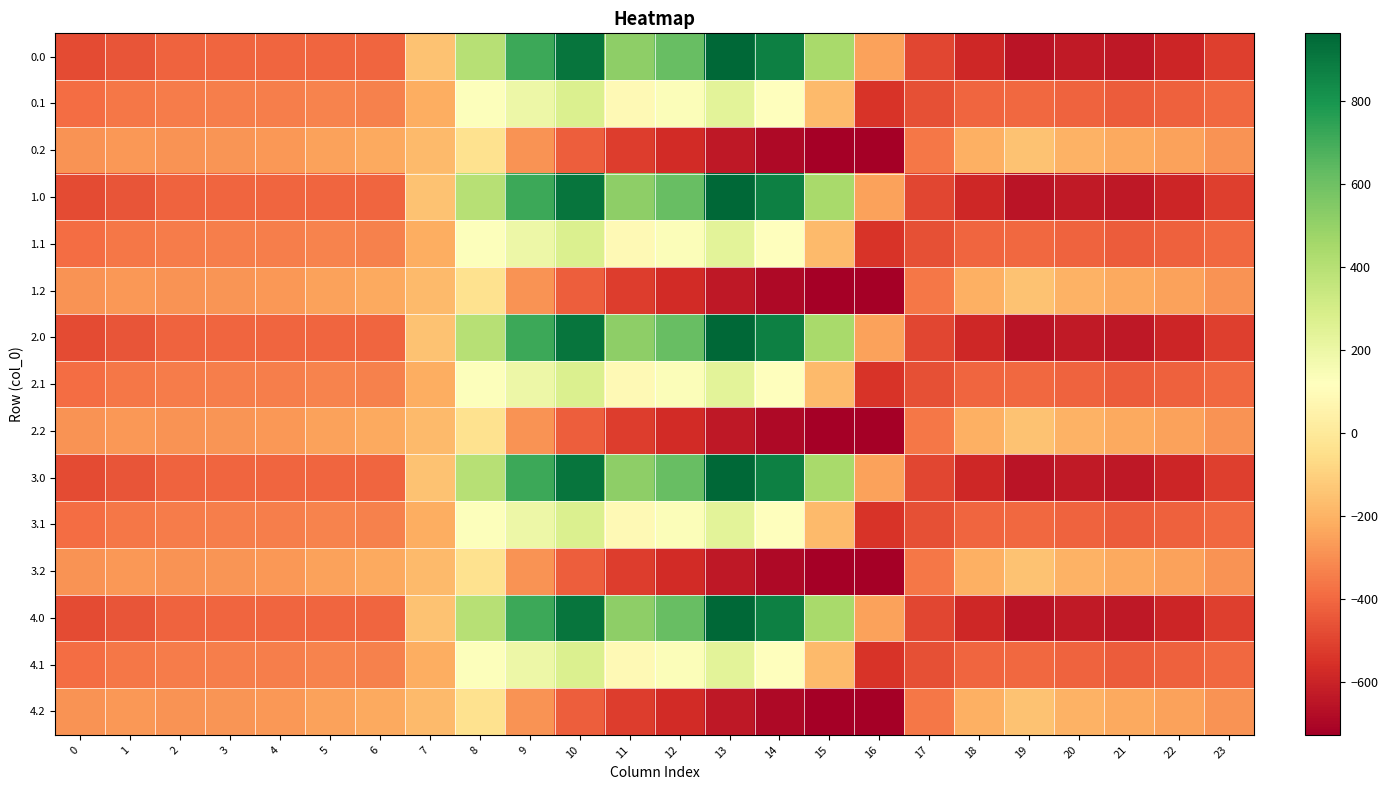

Reading left to right, list all the values displayed in this chart.

0.0: 0=-482.0	1=-449.5	2=-410.3	3=-404.4	4=-404.9	5=-403.8	6=-408.0	7=-150.1	8=395.3	9=716.9	10=916.2	11=516.0	12=619.4	13=962.7	14=870.3	15=443.0	16=-250.9	17=-494.8	18=-586.7	19=-649.2	20=-629.9	21=-638.4	22=-592.3	23=-511.3
0.1: 0=-384.6	1=-361.1	2=-347.9	3=-342.7	4=-339.6	5=-325.7	6=-332.2	7=-217.1	8=125.2	9=191.1	10=274.1	11=87.0	12=134.6	13=241.5	14=113.7	15=-173.1	16=-547.3	17=-466.6	18=-405.4	19=-400.2	20=-414.5	21=-432.4	22=-419.9	23=-399.4
0.2: 0=-287.1	1=-272.7	2=-285.5	3=-281.0	4=-274.4	5=-245.0	6=-228.8	7=-176.6	8=-35.3	9=-288.5	10=-423.5	11=-520.6	12=-571.2	13=-640.4	14=-687.4	15=-725.8	16=-726.6	17=-362.4	18=-210.0	19=-151.0	20=-199.2	21=-226.4	22=-247.4	23=-287.5
1.0: 0=-482.0	1=-449.5	2=-410.3	3=-404.4	4=-404.9	5=-403.8	6=-408.0	7=-150.1	8=395.3	9=716.9	10=916.2	11=516.0	12=619.4	13=962.7	14=870.3	15=443.0	16=-250.9	17=-494.8	18=-586.7	19=-649.2	20=-629.9	21=-638.4	22=-592.3	23=-511.3
1.1: 0=-384.6	1=-361.1	2=-347.9	3=-342.7	4=-339.6	5=-325.7	6=-332.2	7=-217.1	8=125.2	9=191.1	10=274.1	11=87.0	12=134.6	13=241.5	14=113.7	15=-173.1	16=-547.3	17=-466.6	18=-405.4	19=-400.2	20=-414.5	21=-432.4	22=-419.9	23=-399.4
1.2: 0=-287.1	1=-272.7	2=-285.5	3=-281.0	4=-274.4	5=-245.0	6=-228.8	7=-176.6	8=-35.3	9=-288.5	10=-423.5	11=-520.6	12=-571.2	13=-640.4	14=-687.4	15=-725.8	16=-726.6	17=-362.4	18=-210.0	19=-151.0	20=-199.2	21=-226.4	22=-247.4	23=-287.5
2.0: 0=-482.0	1=-449.5	2=-410.3	3=-404.4	4=-404.9	5=-403.8	6=-408.0	7=-150.1	8=395.3	9=716.9	10=916.2	11=516.0	12=619.4	13=962.7	14=870.3	15=443.0	16=-250.9	17=-494.8	18=-586.7	19=-649.2	20=-629.9	21=-638.4	22=-592.3	23=-511.3
2.1: 0=-384.6	1=-361.1	2=-347.9	3=-342.7	4=-339.6	5=-325.7	6=-332.2	7=-217.1	8=125.2	9=191.1	10=274.1	11=87.0	12=134.6	13=241.5	14=113.7	15=-173.1	16=-547.3	17=-466.6	18=-405.4	19=-400.2	20=-414.5	21=-432.4	22=-419.9	23=-399.4
2.2: 0=-287.1	1=-272.7	2=-285.5	3=-281.0	4=-274.4	5=-245.0	6=-228.8	7=-176.6	8=-35.3	9=-288.5	10=-423.5	11=-520.6	12=-571.2	13=-640.4	14=-687.4	15=-725.8	16=-726.6	17=-362.4	18=-210.0	19=-151.0	20=-199.2	21=-226.4	22=-247.4	23=-287.5
3.0: 0=-482.0	1=-449.5	2=-410.3	3=-404.4	4=-404.9	5=-403.8	6=-408.0	7=-150.1	8=395.3	9=716.9	10=916.2	11=516.0	12=619.4	13=962.7	14=870.3	15=443.0	16=-250.9	17=-494.8	18=-586.7	19=-649.2	20=-629.9	21=-638.4	22=-592.3	23=-511.3
3.1: 0=-384.6	1=-361.1	2=-347.9	3=-342.7	4=-339.6	5=-325.7	6=-332.2	7=-217.1	8=125.2	9=191.1	10=274.1	11=87.0	12=134.6	13=241.5	14=113.7	15=-173.1	16=-547.3	17=-466.6	18=-405.4	19=-400.2	20=-414.5	21=-432.4	22=-419.9	23=-399.4
3.2: 0=-287.1	1=-272.7	2=-285.5	3=-281.0	4=-274.4	5=-245.0	6=-228.8	7=-176.6	8=-35.3	9=-288.5	10=-423.5	11=-520.6	12=-571.2	13=-640.4	14=-687.4	15=-725.8	16=-726.6	17=-362.4	18=-210.0	19=-151.0	20=-199.2	21=-226.4	22=-247.4	23=-287.5
4.0: 0=-482.0	1=-449.5	2=-410.3	3=-404.4	4=-404.9	5=-403.8	6=-408.0	7=-150.1	8=395.3	9=716.9	10=916.2	11=516.0	12=619.4	13=962.7	14=870.3	15=443.0	16=-250.9	17=-494.8	18=-586.7	19=-649.2	20=-629.9	21=-638.4	22=-592.3	23=-511.3
4.1: 0=-384.6	1=-361.1	2=-347.9	3=-342.7	4=-339.6	5=-325.7	6=-332.2	7=-217.1	8=125.2	9=191.1	10=274.1	11=87.0	12=134.6	13=241.5	14=113.7	15=-173.1	16=-547.3	17=-466.6	18=-405.4	19=-400.2	20=-414.5	21=-432.4	22=-419.9	23=-399.4
4.2: 0=-287.1	1=-272.7	2=-285.5	3=-281.0	4=-274.4	5=-245.0	6=-228.8	7=-176.6	8=-35.3	9=-288.5	10=-423.5	11=-520.6	12=-571.2	13=-640.4	14=-687.4	15=-725.8	16=-726.6	17=-362.4	18=-210.0	19=-151.0	20=-199.2	21=-226.4	22=-247.4	23=-287.5